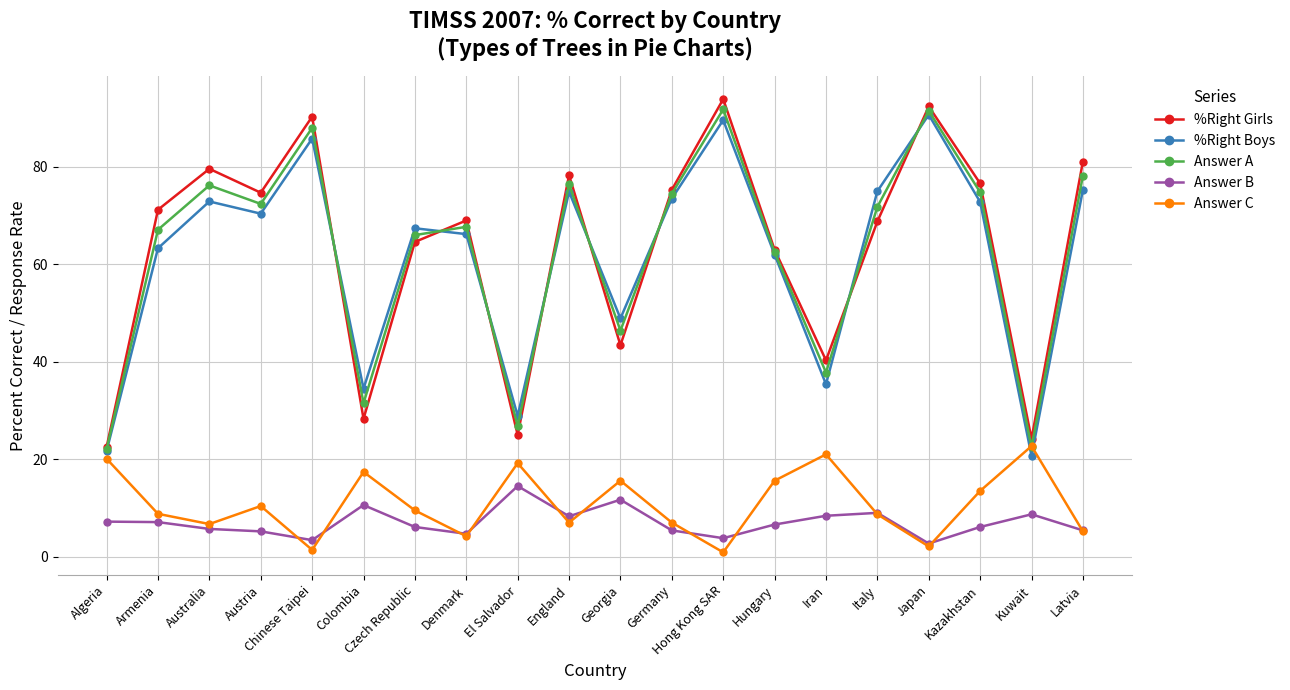

True or false: Answer B and %Right Girls intersect in this chart.

False